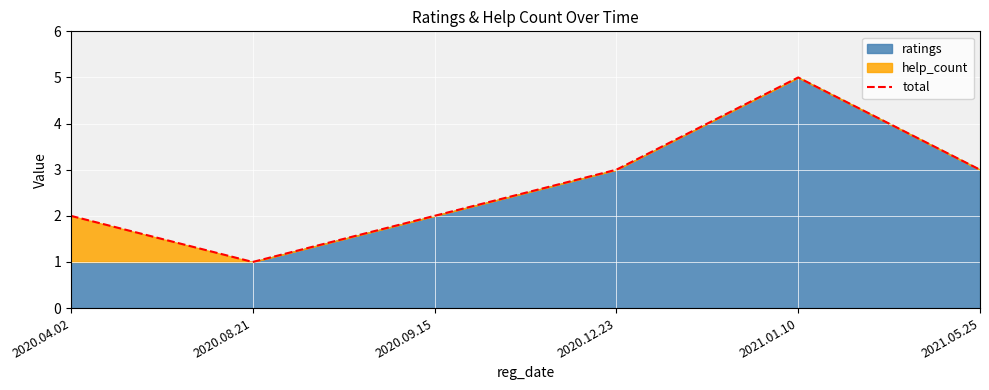

Where does the data first go above 3?

2021.01.10